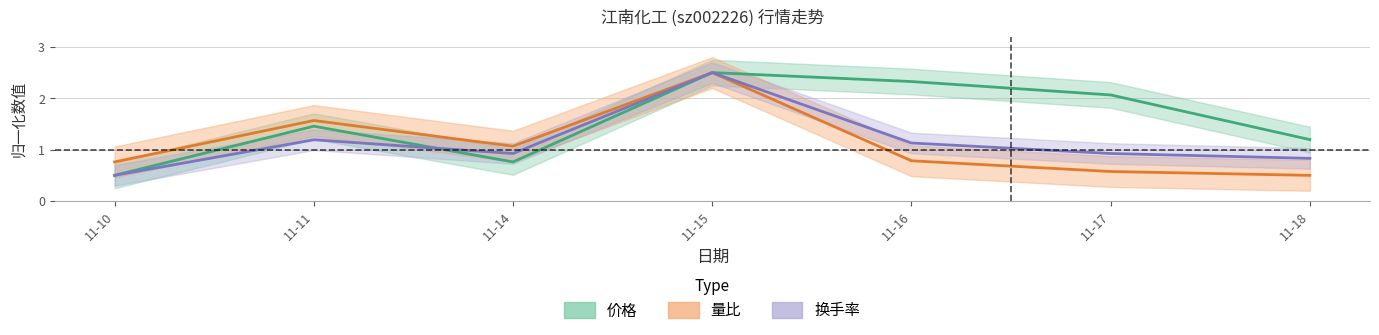

Which has a higher value, 11-15 or 11-17?

11-15